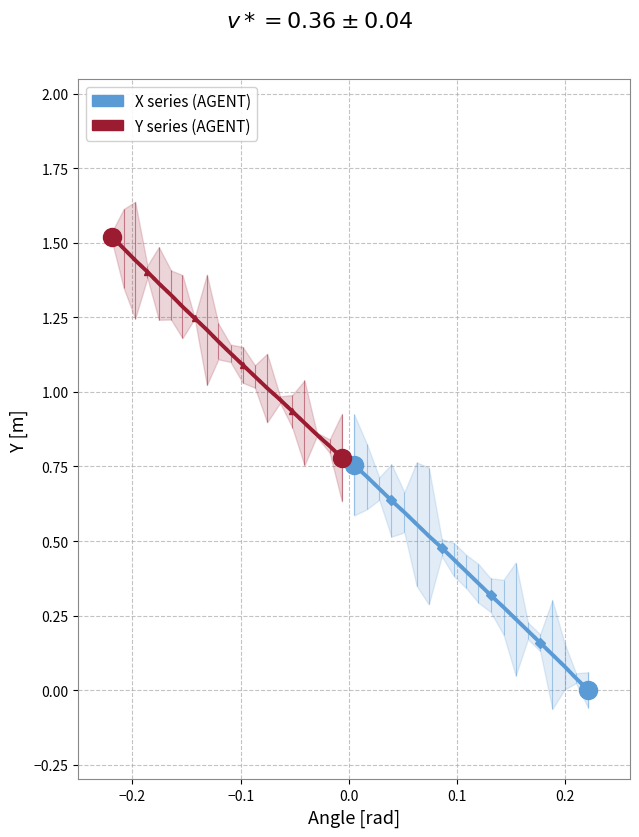

True or false: Y series (AGENT) and X series (AGENT) intersect in this chart.

False